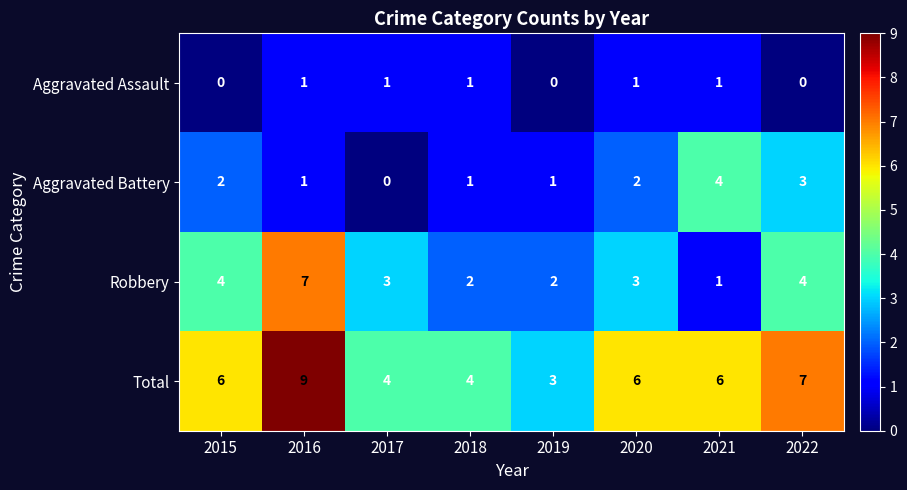

Count the number of categories in the chart.

8